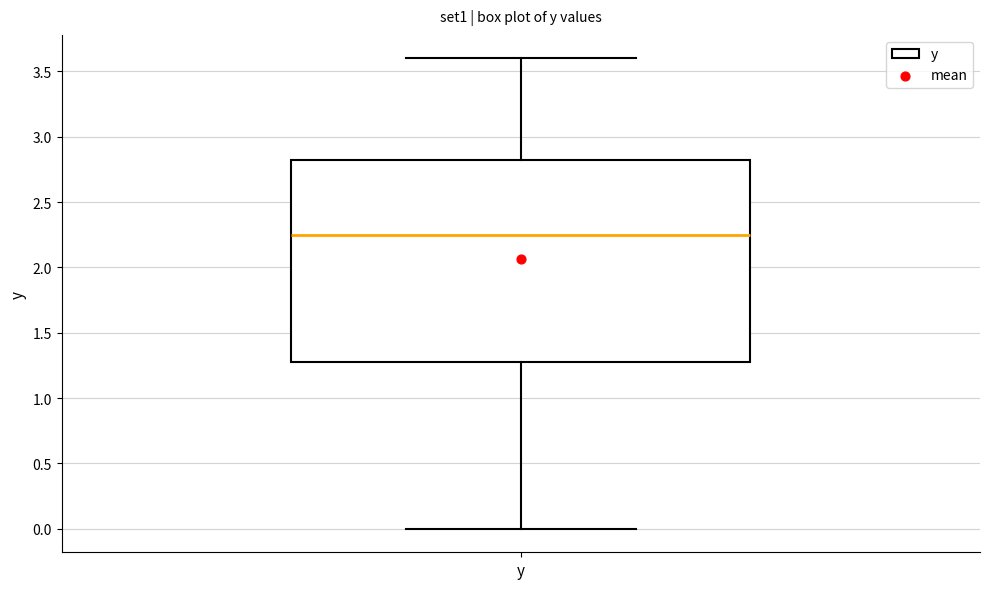

Transcribe this box plot: give where the median line is, the range the box spans, and where the two whiskers end, as read against the y-axis. The values are not printed on the chart, so give them approximately, as read against the axis.

median 2.25, box 1.30 to 2.85, whiskers 0.00 to 3.60